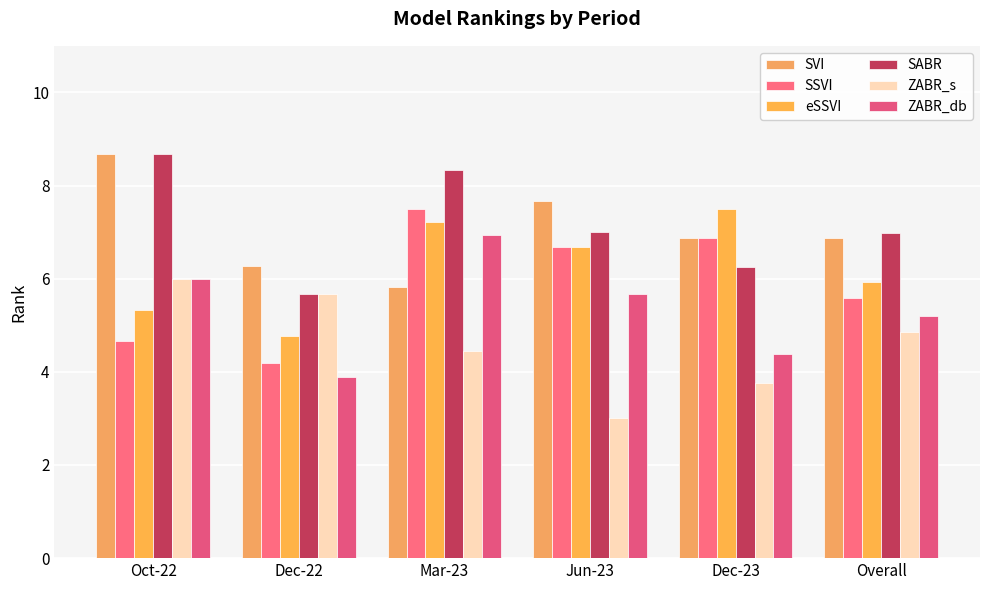

Which category has the lowest value in the SSVI series?

Dec-22